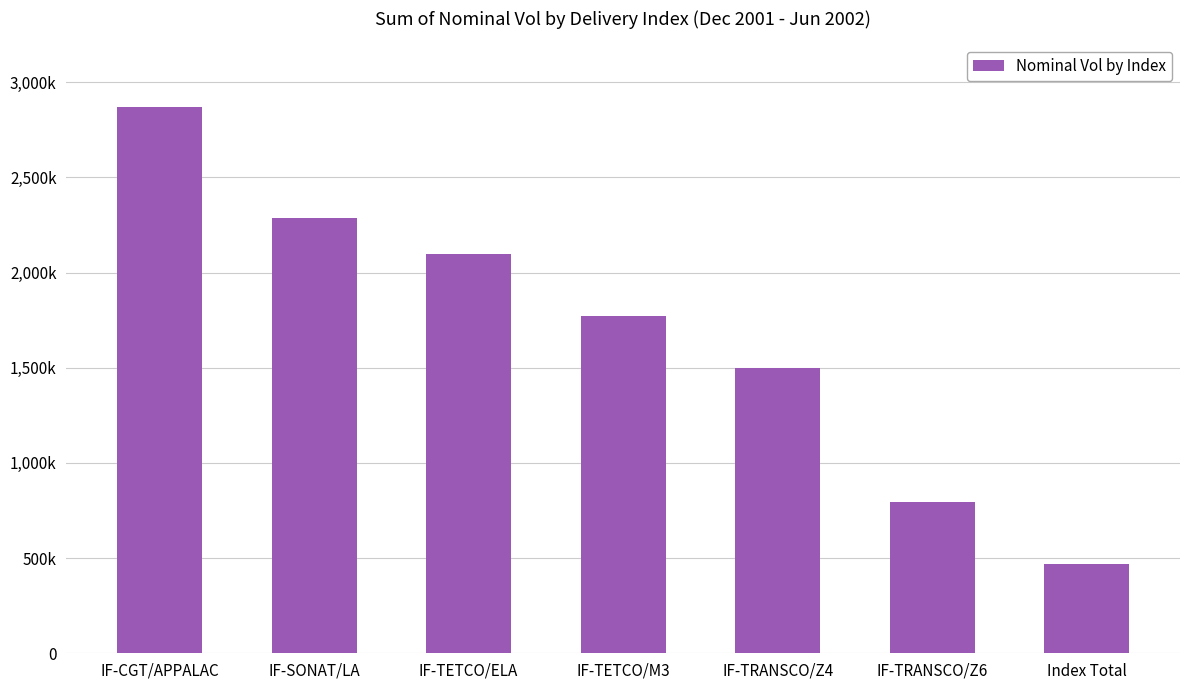

Does the chart contain stacked bars?

No